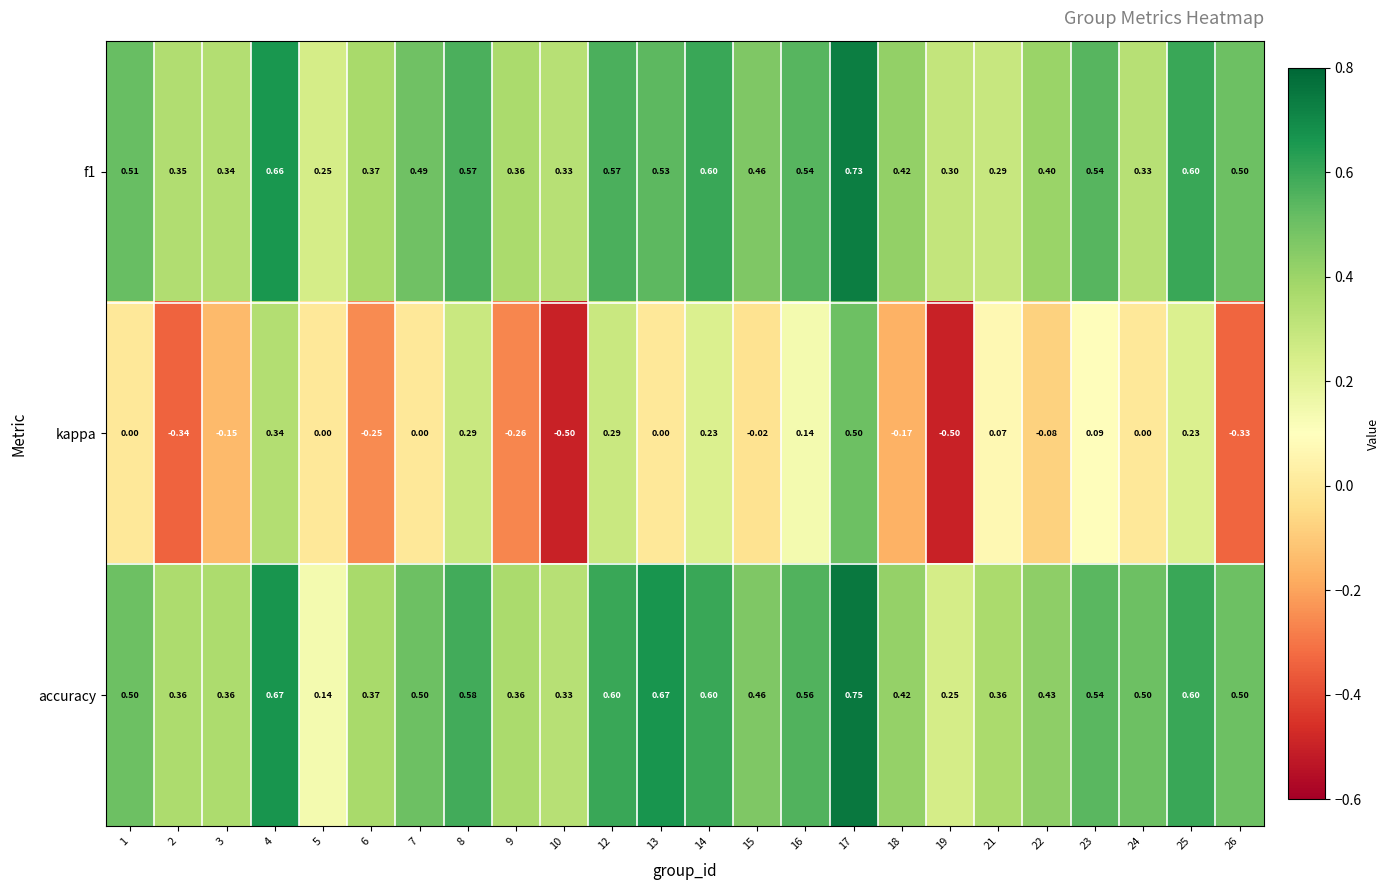

Between 13 and 18, which series saw the biggest shift?

accuracy